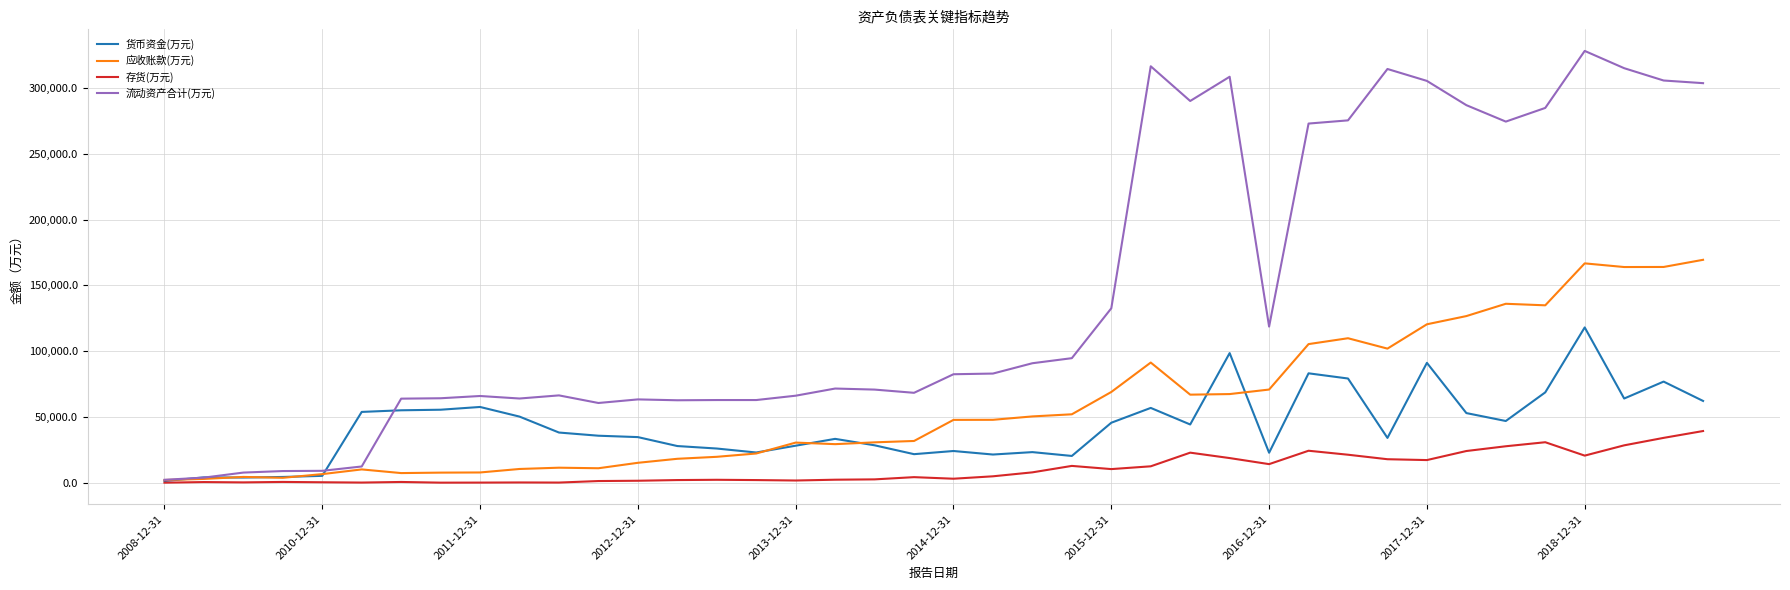

Which series has the largest total across all categories?

流动资产合计(万元)